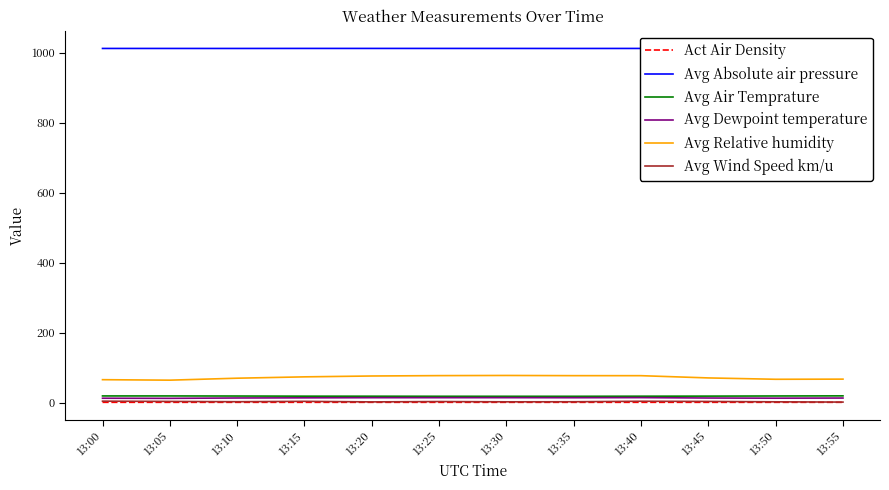

Which series has the largest total across all categories?

Avg Absolute air pressure